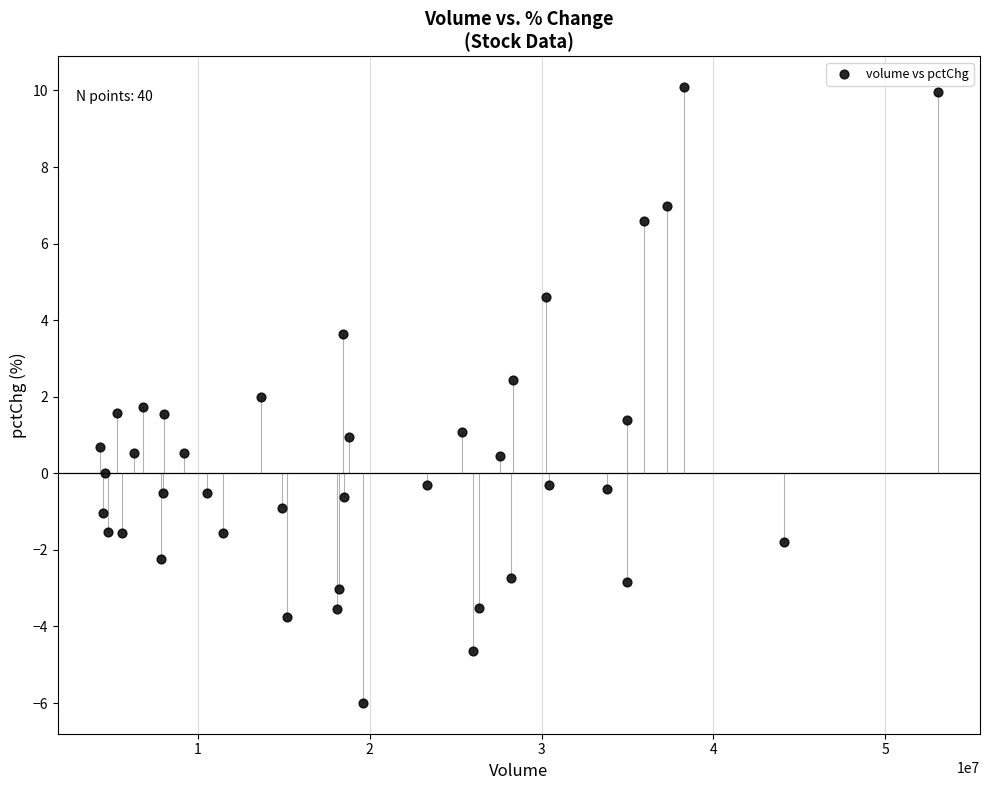

What is the range of X values (max minus min)?

48773862.0